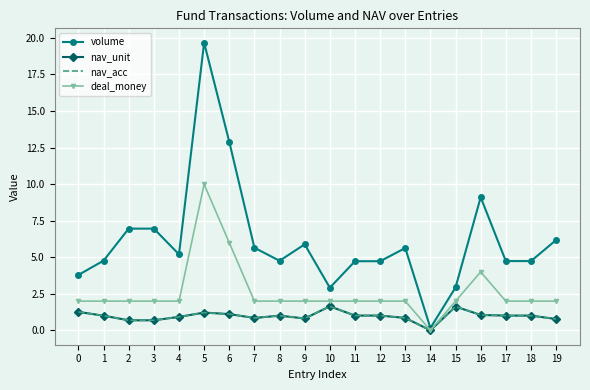

Rank the series at 8 from lowest to highest value.

nav_unit, nav_acc, deal_money, volume